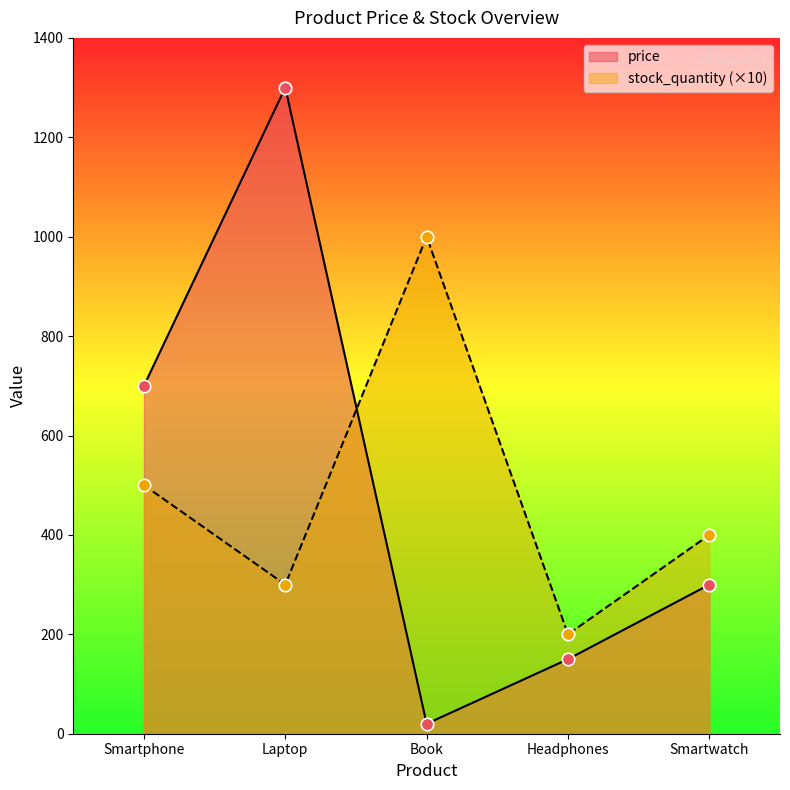

Which series has the largest total across all categories?

price